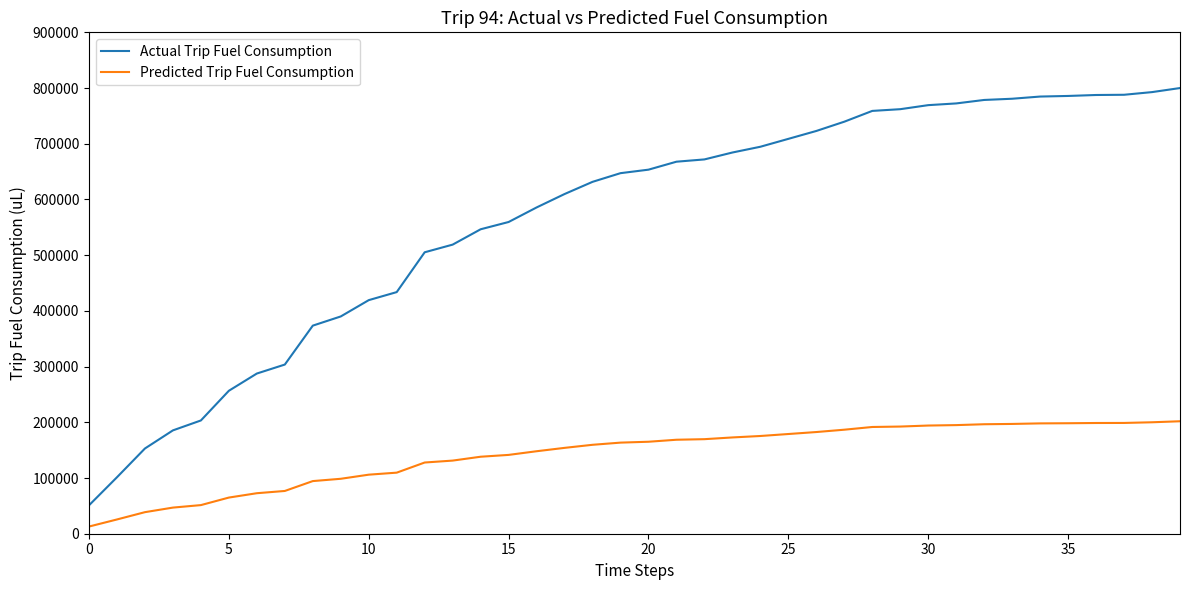

True or false: Predicted Trip Fuel Consumption and Actual Trip Fuel Consumption cross at least once.

False